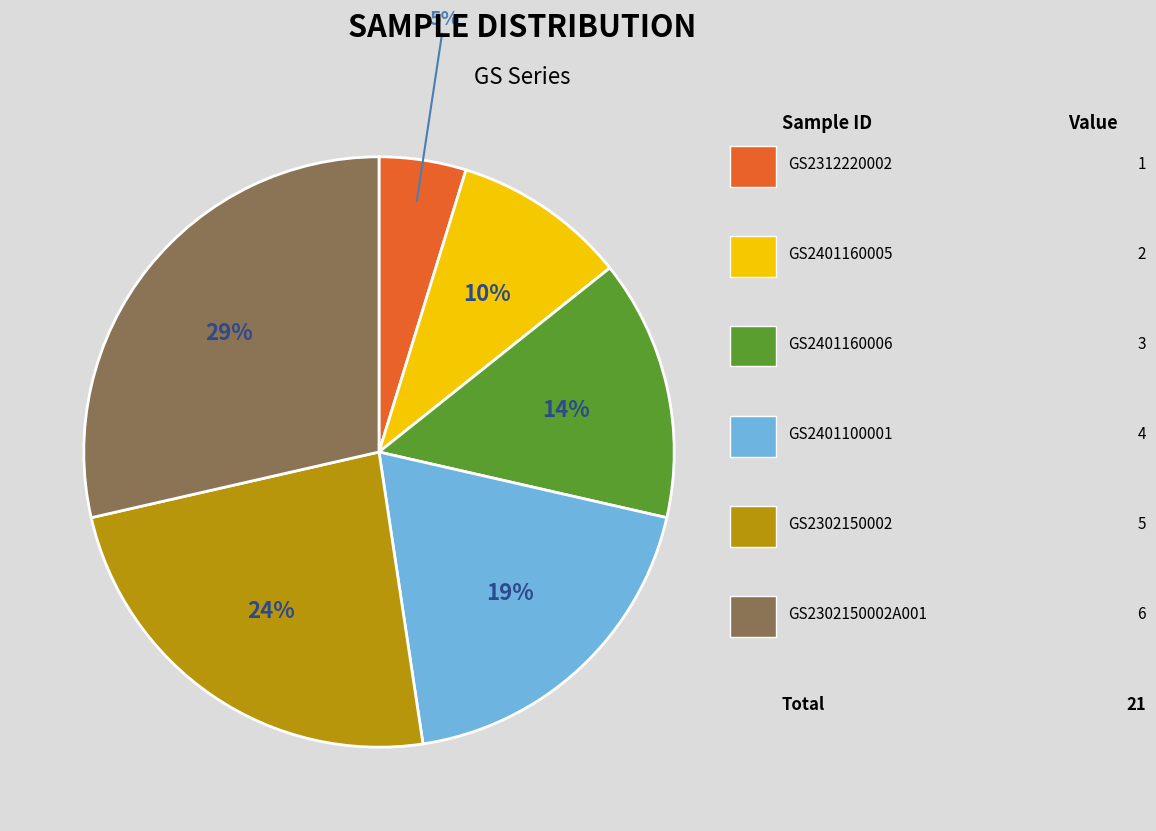

Does any single category account for the majority?

No